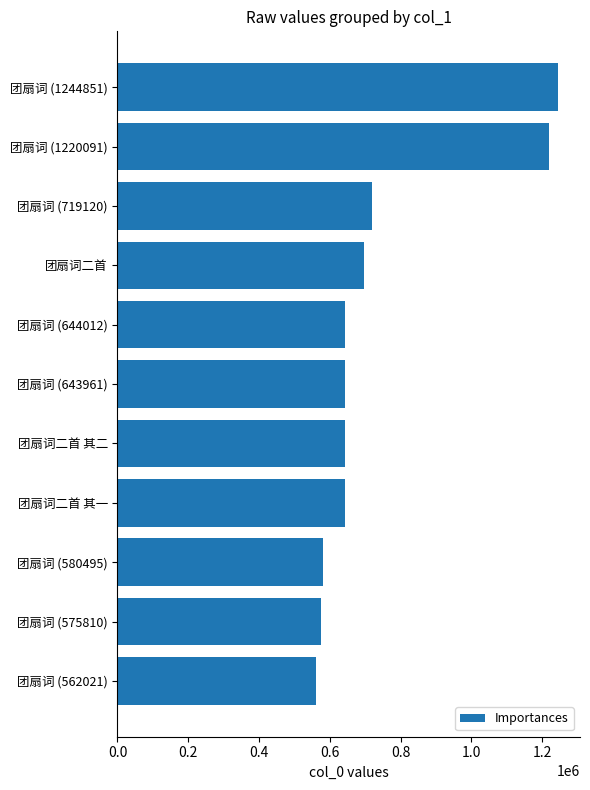

What is the ratio of the value at 团扇词 (562021) to the value at 团扇词二首 其一?

0.9